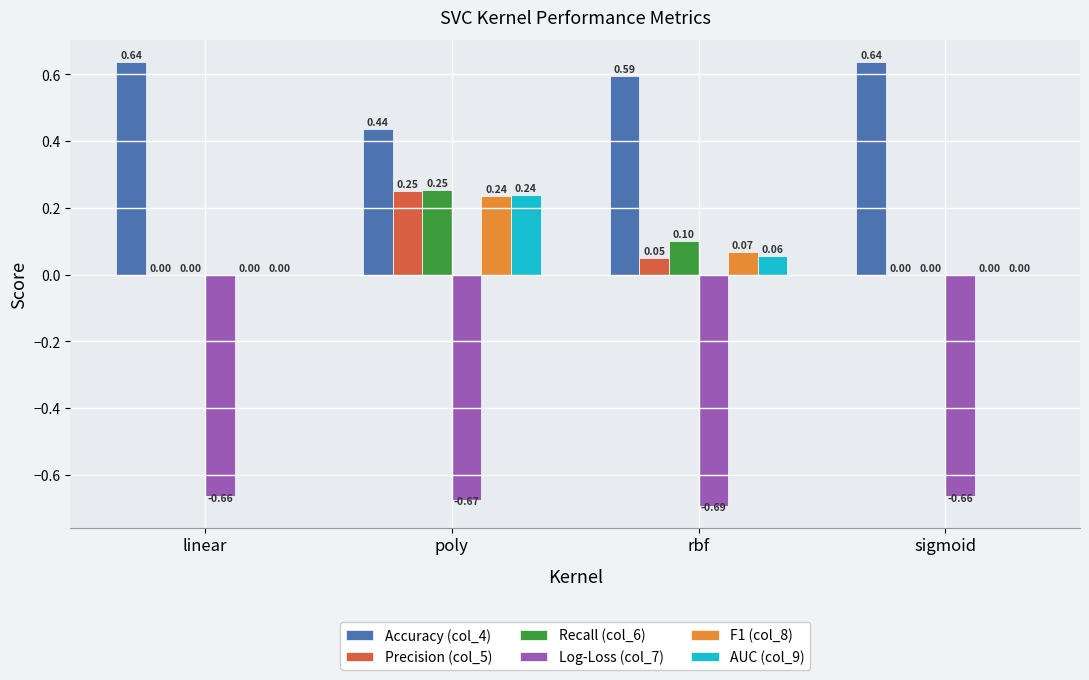

Does the chart contain stacked bars?

No